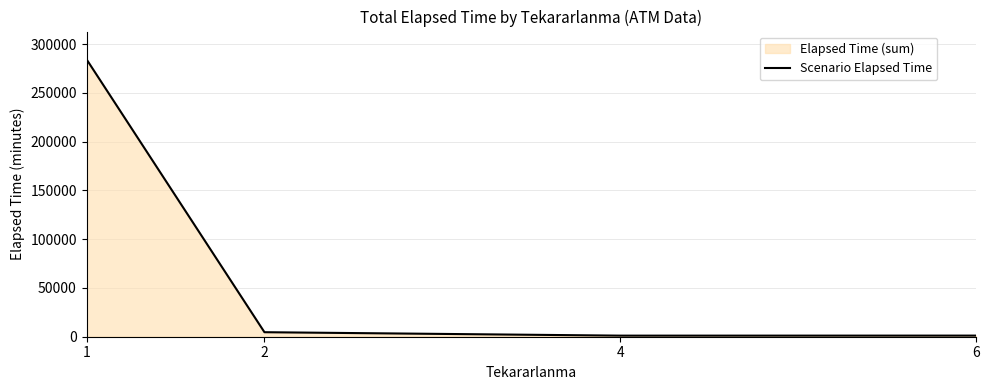

What is the approximate value at 2?

4631